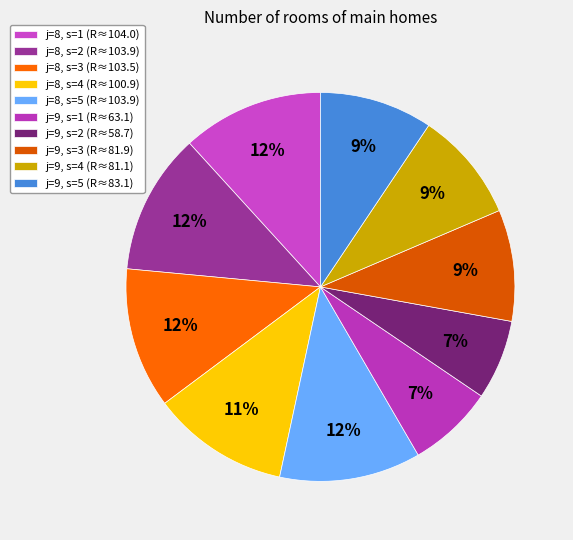

What is the change in value from j=8, s=3 to j=9, s=5?

-20.4